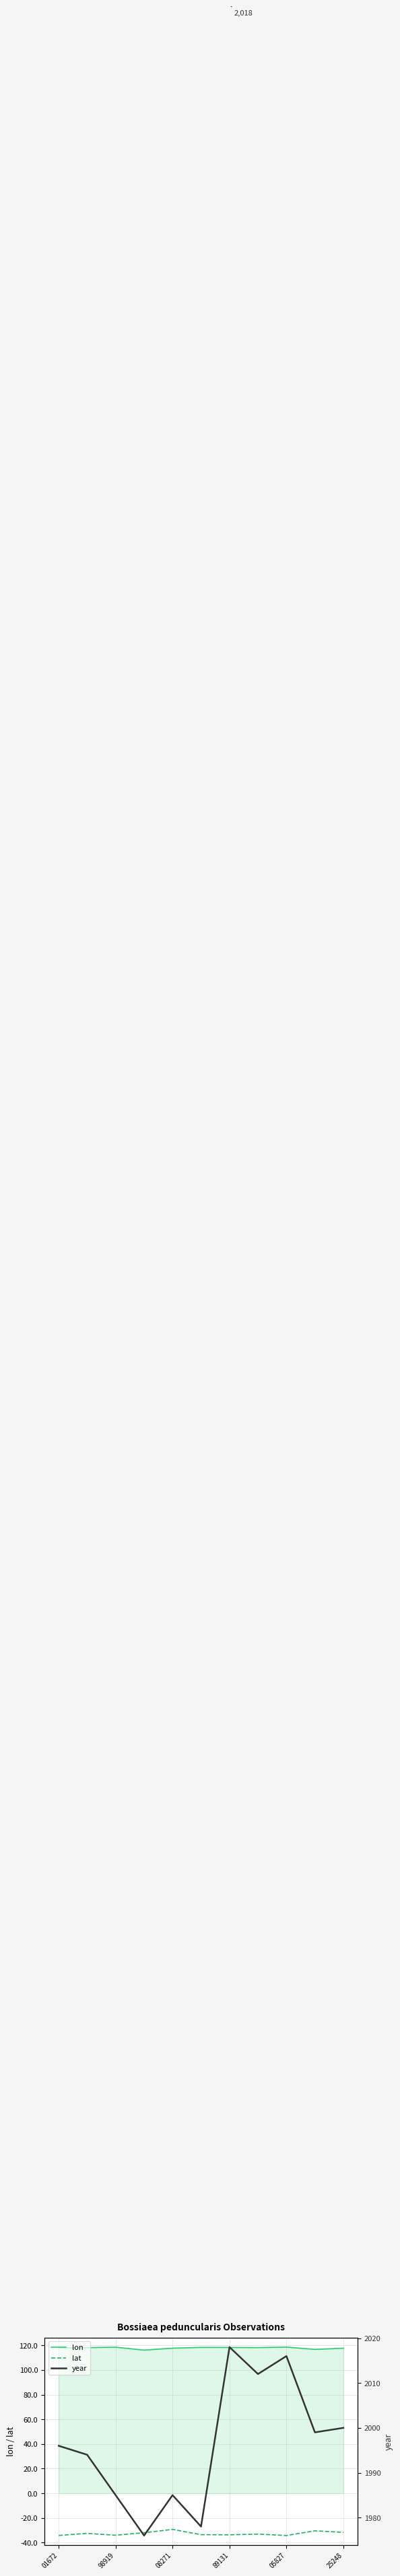

True or false: lon has more than 2 points higher than both neighbors.

True